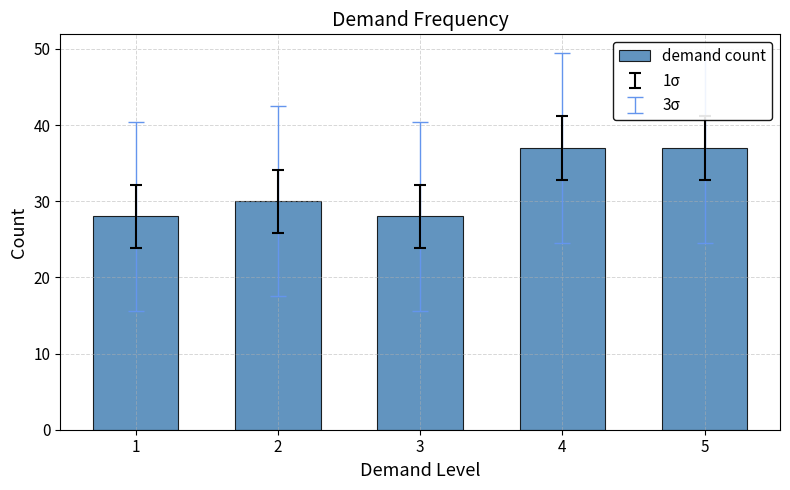

How many series are shown in this chart?

1